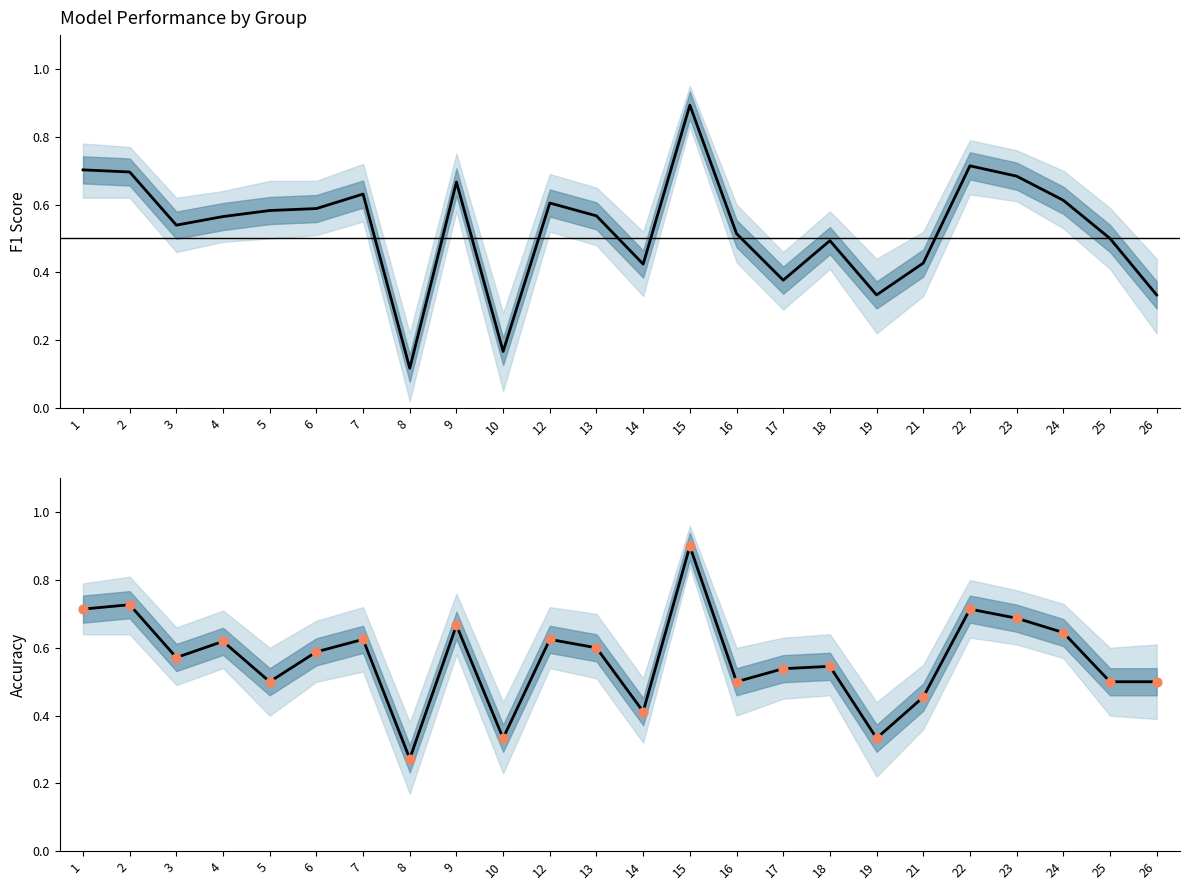

Which series has the largest Y range (max minus min)?

f1